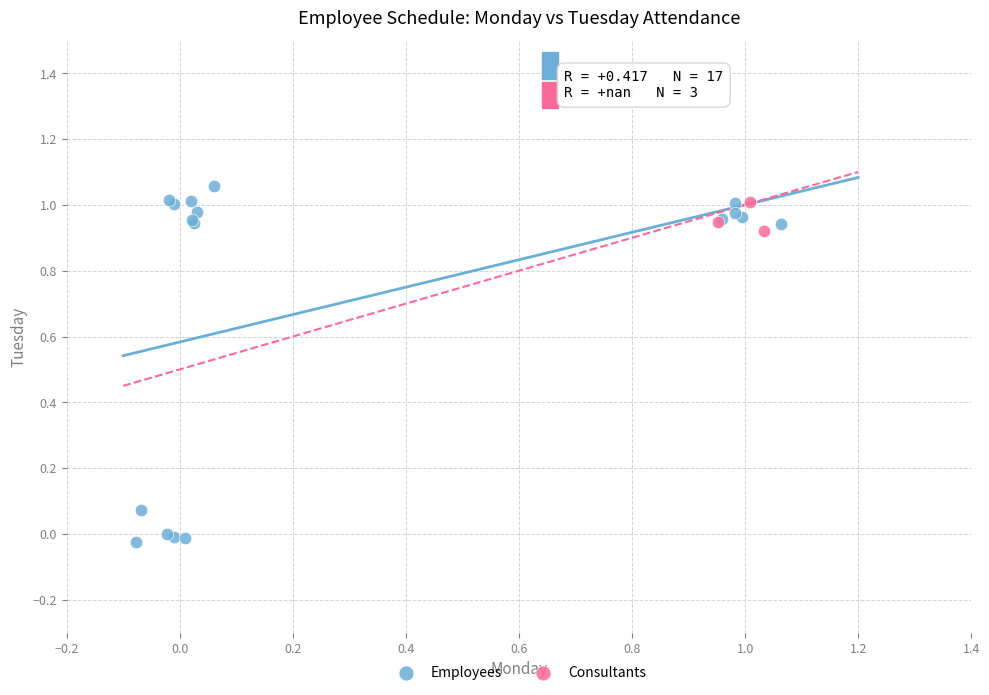

Which series contains the lowest Y value?

Employees